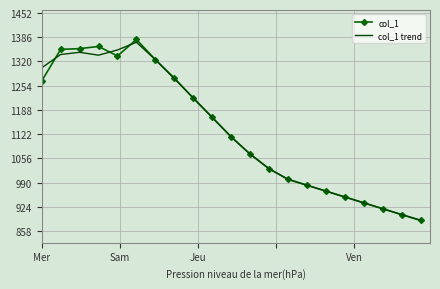

Which series has the largest range (max minus min)?

col_1